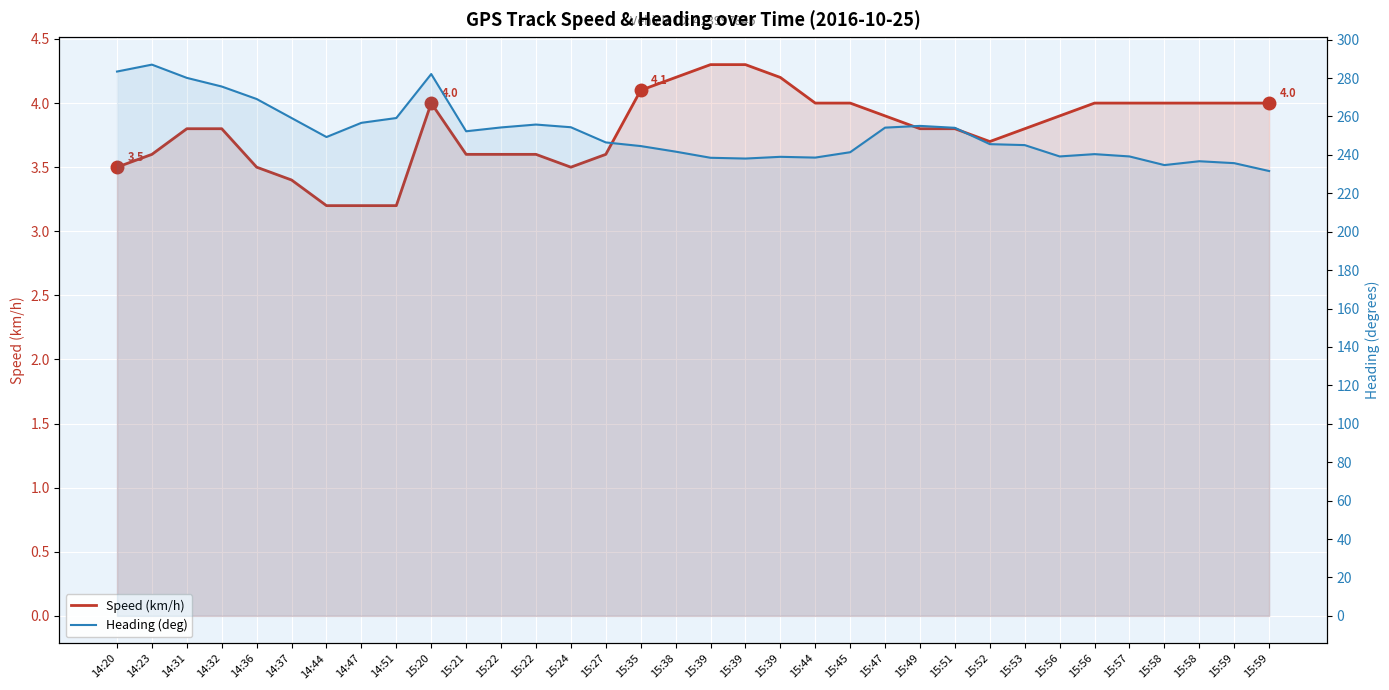

At which category does Heading (deg) reach its first local peak?

14:23